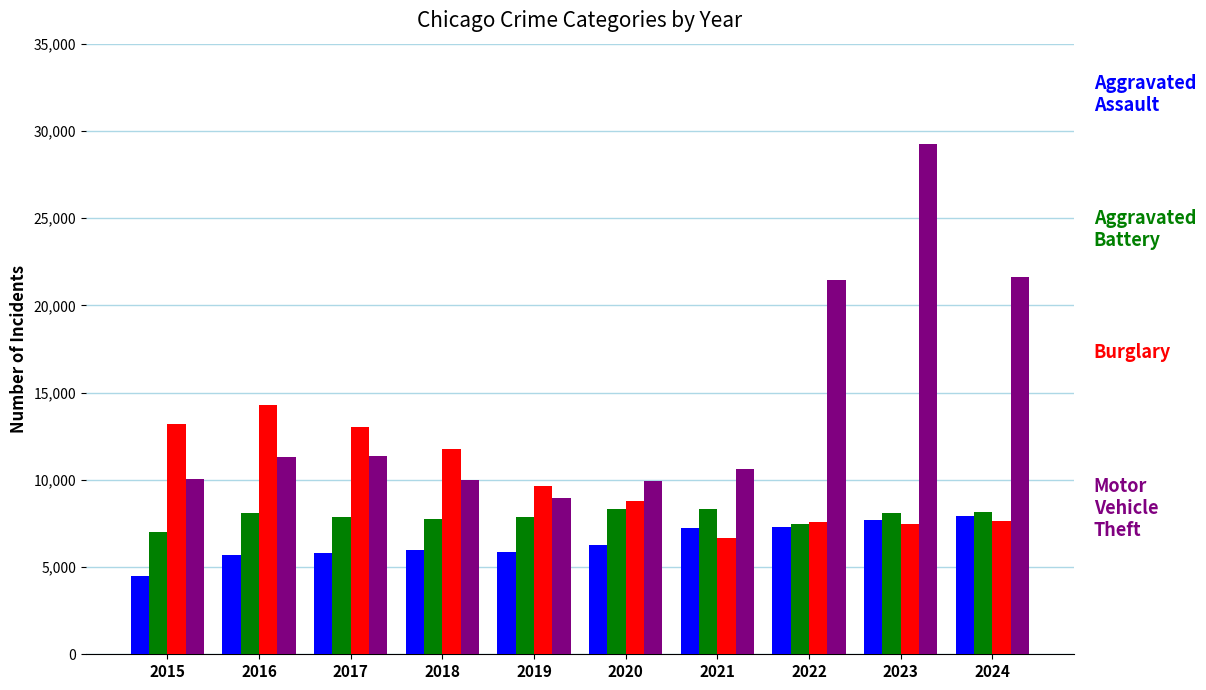

What is the total value across all series at 2022?

43832